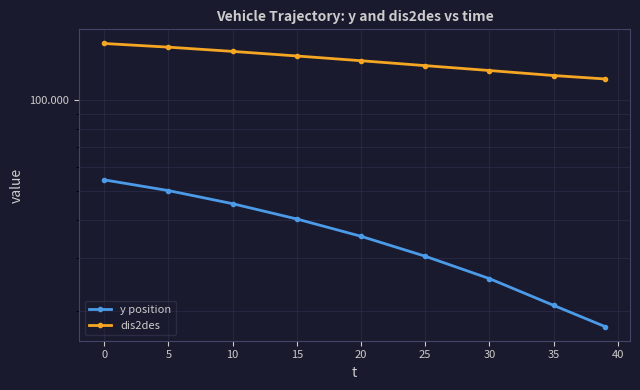

The y position series shows 17.7 at 15. True or false?

False